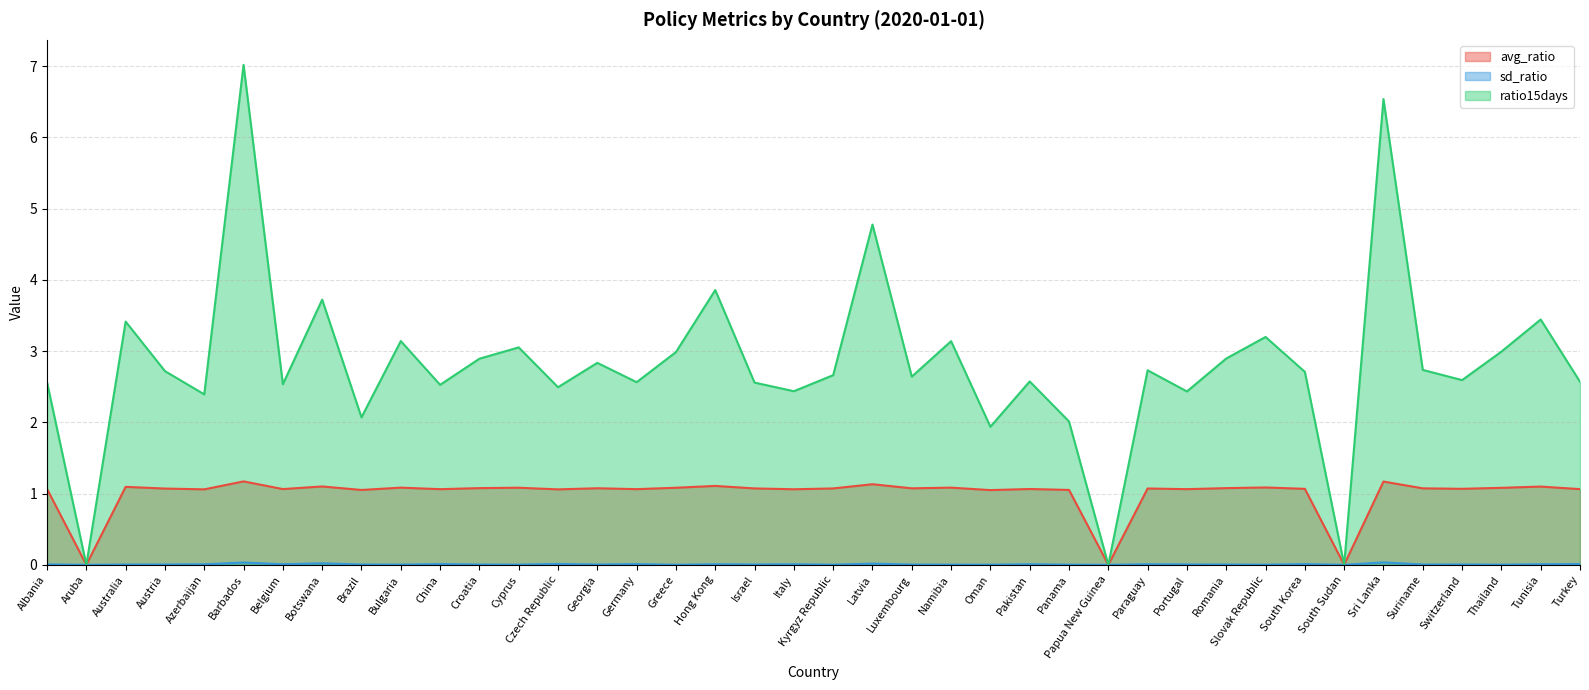

Reading right to left, transcribe all the data shown in this chart.

avg_ratio: Turkey=1.1	Tunisia=1.1	Thailand=1.1	Switzerland=1.1	Suriname=1.1	Sri Lanka=1.2	South Sudan=0.0	South Korea=1.1	Slovak Republic=1.1	Romania=1.1	Portugal=1.1	Paraguay=1.1	Papua New Guinea=0.0	Panama=1.1	Pakistan=1.1	Oman=1.0	Namibia=1.1	Luxembourg=1.1	Latvia=1.1	Kyrgyz Republic=1.1	Italy=1.1	Israel=1.1	Hong Kong=1.1	Greece=1.1	Germany=1.1	Georgia=1.1	Czech Republic=1.1	Cyprus=1.1	Croatia=1.1	China=1.1	Bulgaria=1.1	Brazil=1.1	Botswana=1.1	Belgium=1.1	Barbados=1.2	Azerbaijan=1.1	Austria=1.1	Australia=1.1	Aruba=0.0	Albania=1.1
sd_ratio: Turkey=0.0	Tunisia=0.0	Thailand=0.0	Switzerland=0.0	Suriname=0.0	Sri Lanka=0.0	South Sudan=0.0	South Korea=0.0	Slovak Republic=0.0	Romania=0.0	Portugal=0.0	Paraguay=0.0	Papua New Guinea=0.0	Panama=0.0	Pakistan=0.0	Oman=0.0	Namibia=0.0	Luxembourg=0.0	Latvia=0.0	Kyrgyz Republic=0.0	Italy=0.0	Israel=0.0	Hong Kong=0.0	Greece=0.0	Germany=0.0	Georgia=0.0	Czech Republic=0.0	Cyprus=0.0	Croatia=0.0	China=0.0	Bulgaria=0.0	Brazil=0.0	Botswana=0.0	Belgium=0.0	Barbados=0.0	Azerbaijan=0.0	Austria=0.0	Australia=0.0	Aruba=0.0	Albania=0.0
ratio15days: Turkey=2.6	Tunisia=3.4	Thailand=3.0	Switzerland=2.6	Suriname=2.7	Sri Lanka=6.5	South Sudan=0.0	South Korea=2.7	Slovak Republic=3.2	Romania=2.9	Portugal=2.4	Paraguay=2.7	Papua New Guinea=0.0	Panama=2.0	Pakistan=2.6	Oman=1.9	Namibia=3.1	Luxembourg=2.6	Latvia=4.8	Kyrgyz Republic=2.7	Italy=2.4	Israel=2.6	Hong Kong=3.9	Greece=3.0	Germany=2.6	Georgia=2.8	Czech Republic=2.5	Cyprus=3.1	Croatia=2.9	China=2.5	Bulgaria=3.1	Brazil=2.1	Botswana=3.7	Belgium=2.5	Barbados=7.0	Azerbaijan=2.4	Austria=2.7	Australia=3.4	Aruba=0.0	Albania=2.6